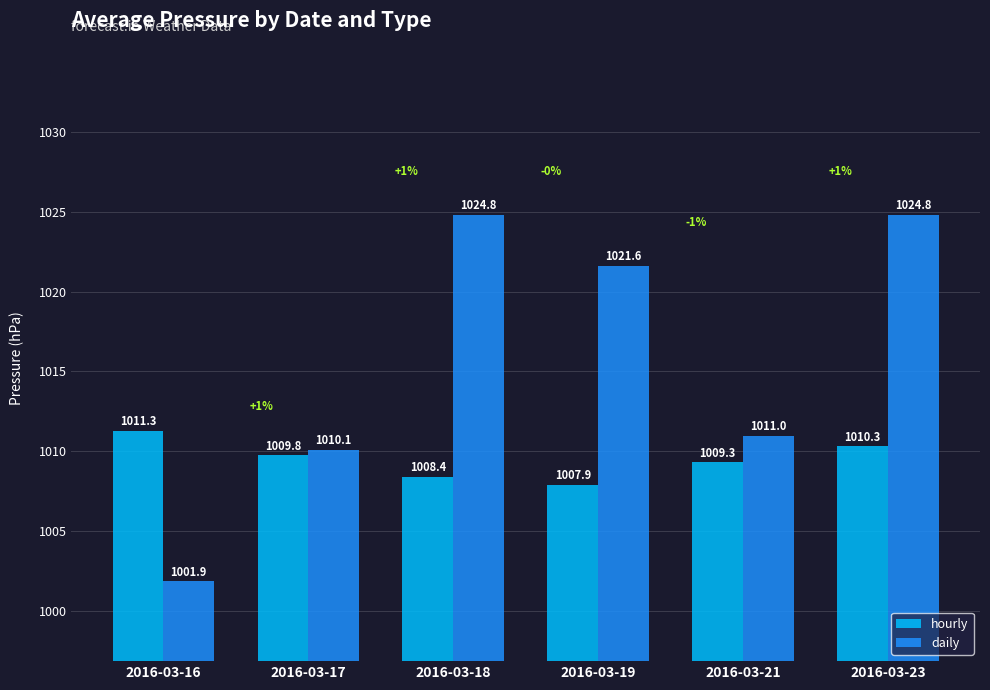

At which category is the sum across all series the highest?

2016-03-23